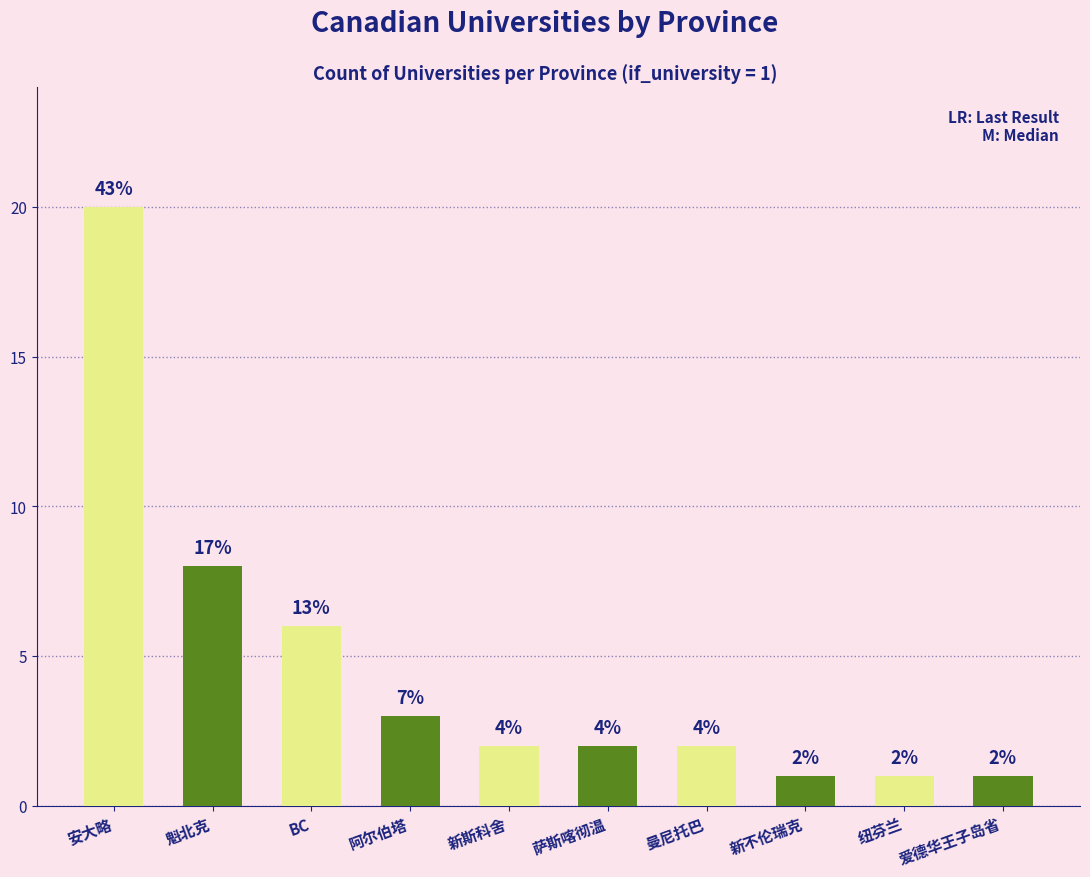

How many bars are there in total?

10